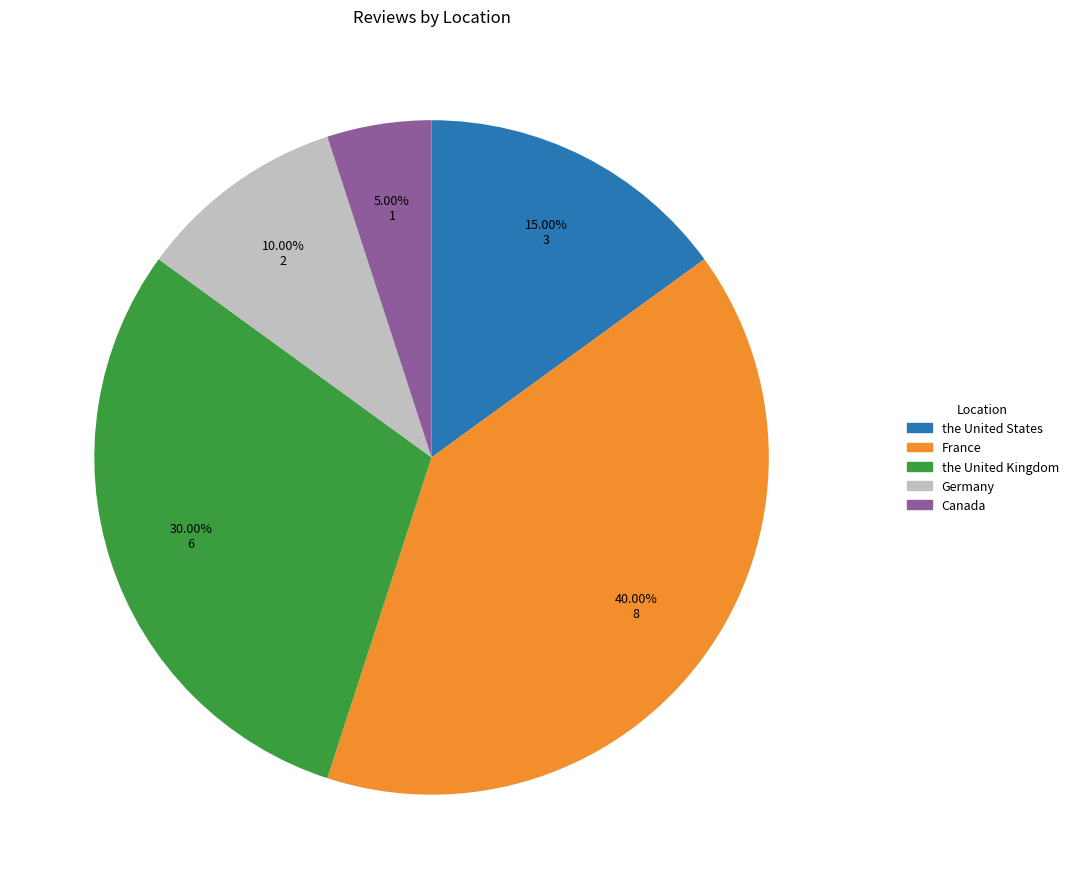

To the nearest percent, what is the difference between the largest and smallest slice percentages?

35%